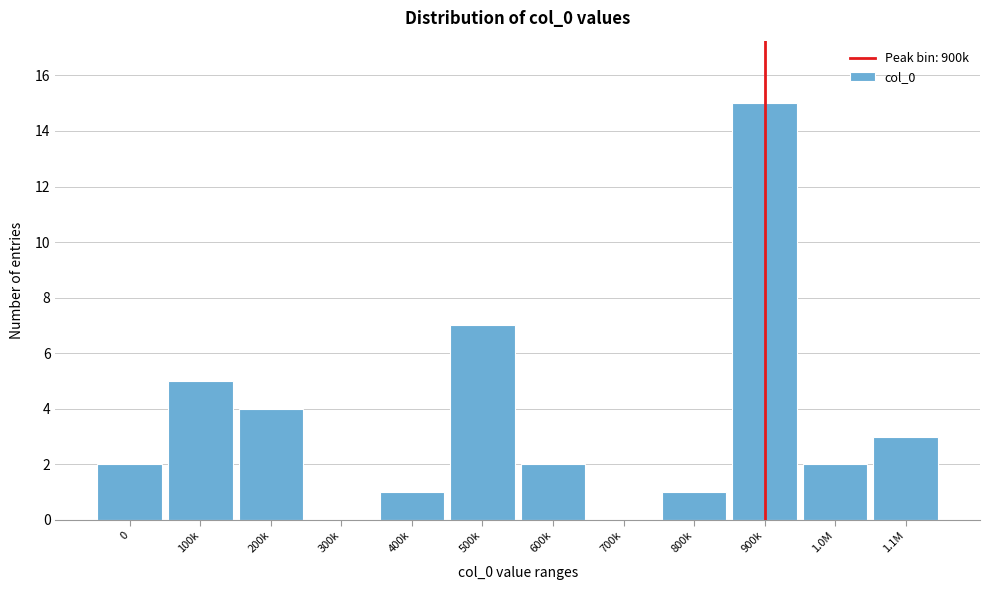

Reading left to right, extract all data points from this chart.

0=2	100k=5	200k=4	300k=0	400k=1	500k=7	600k=2	700k=0	800k=1	900k=15	1.0M=2	1.1M=3